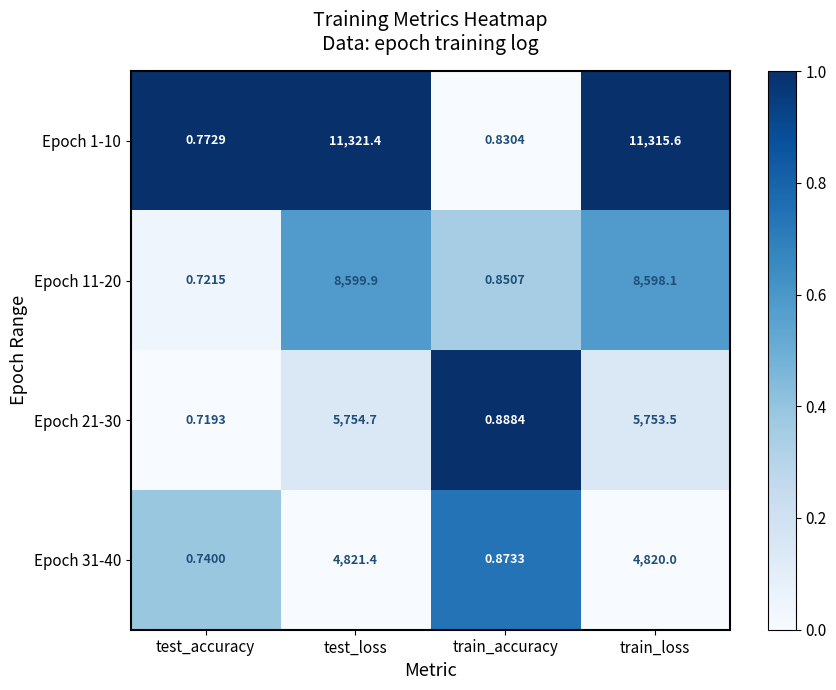

Which series has the largest total across all categories?

Epoch 1-10